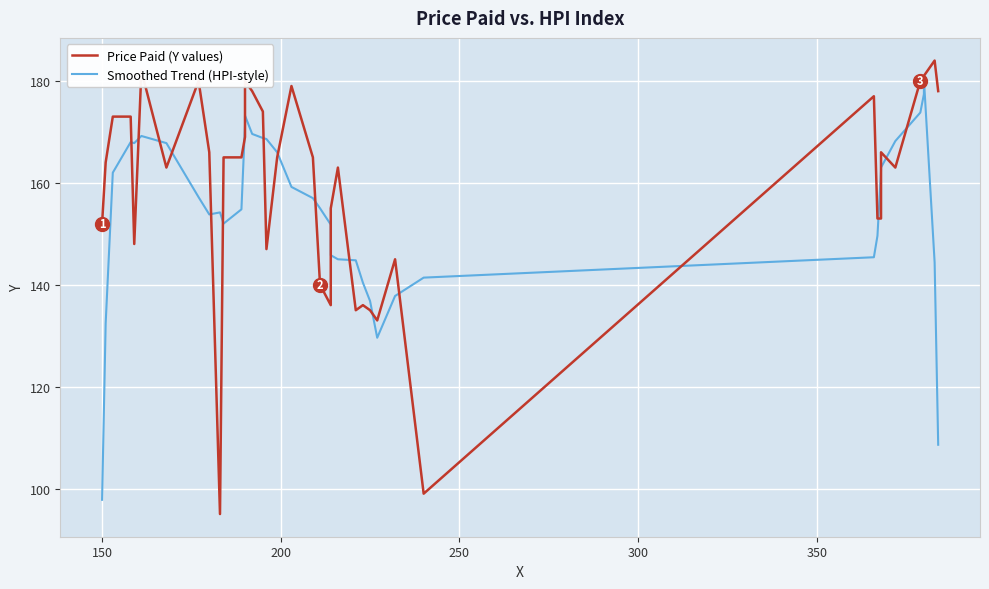

Does the chart display data point markers on the line(s)?

No